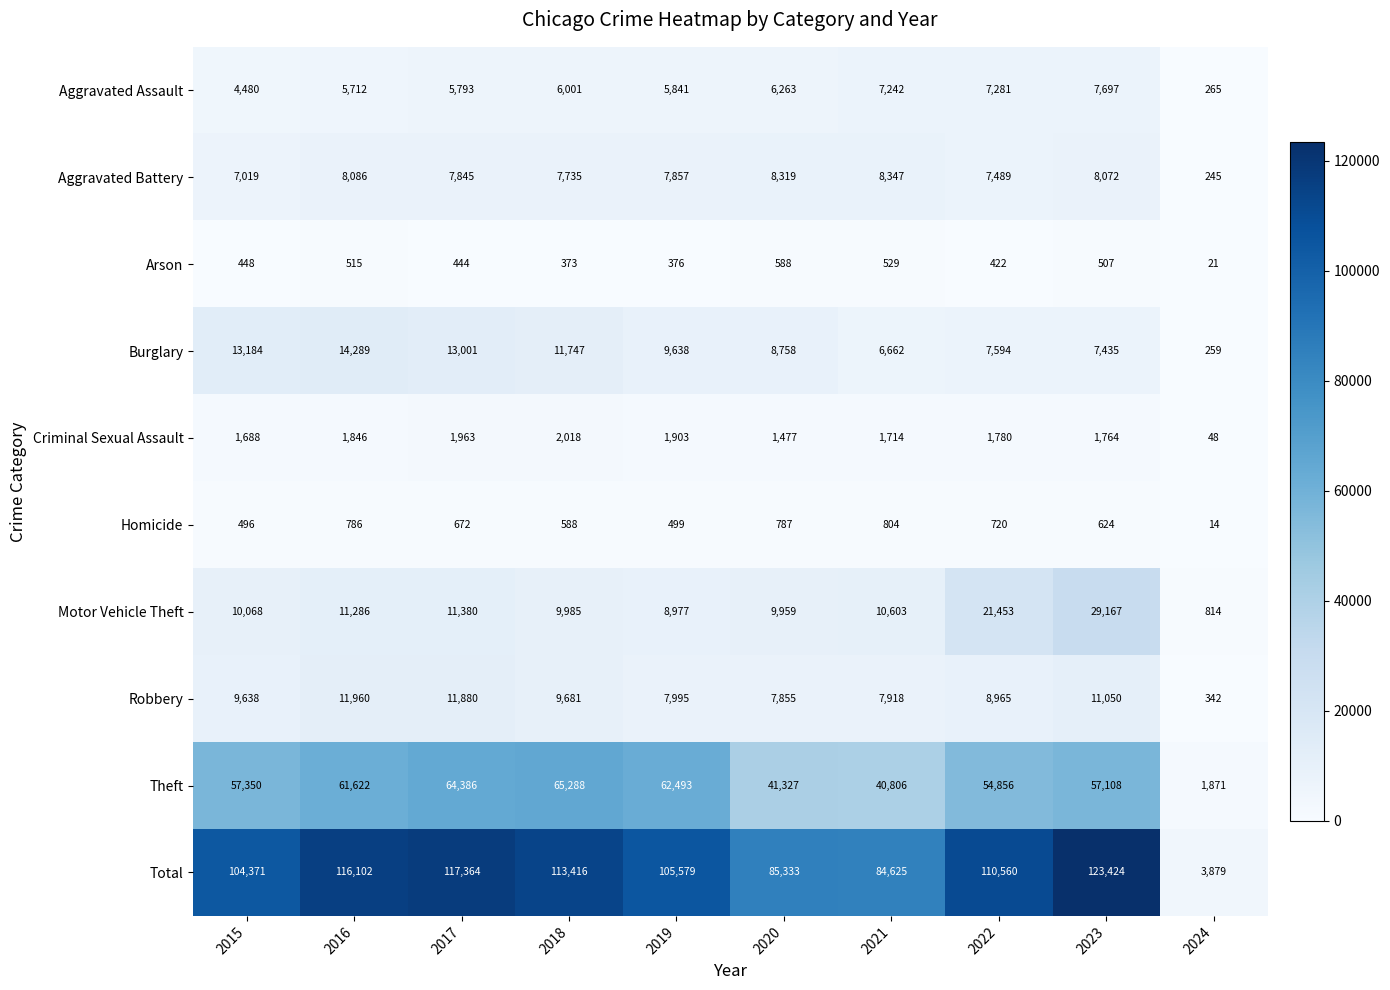

Rank the categories by Robbery value from highest to lowest.

2016, 2017, 2023, 2018, 2015, 2022, 2019, 2021, 2020, 2024